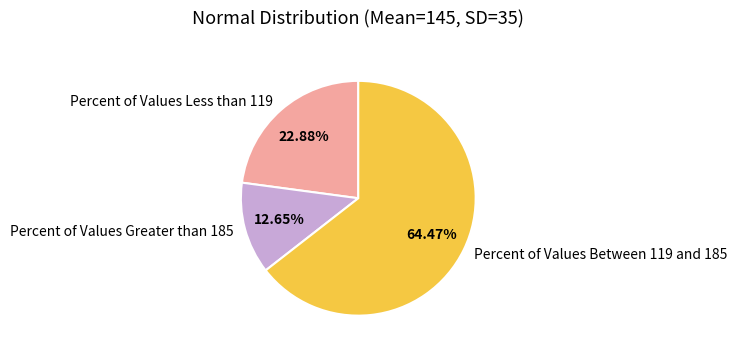

What is the smallest slice in the pie chart?

Percent of Values Greater than 185